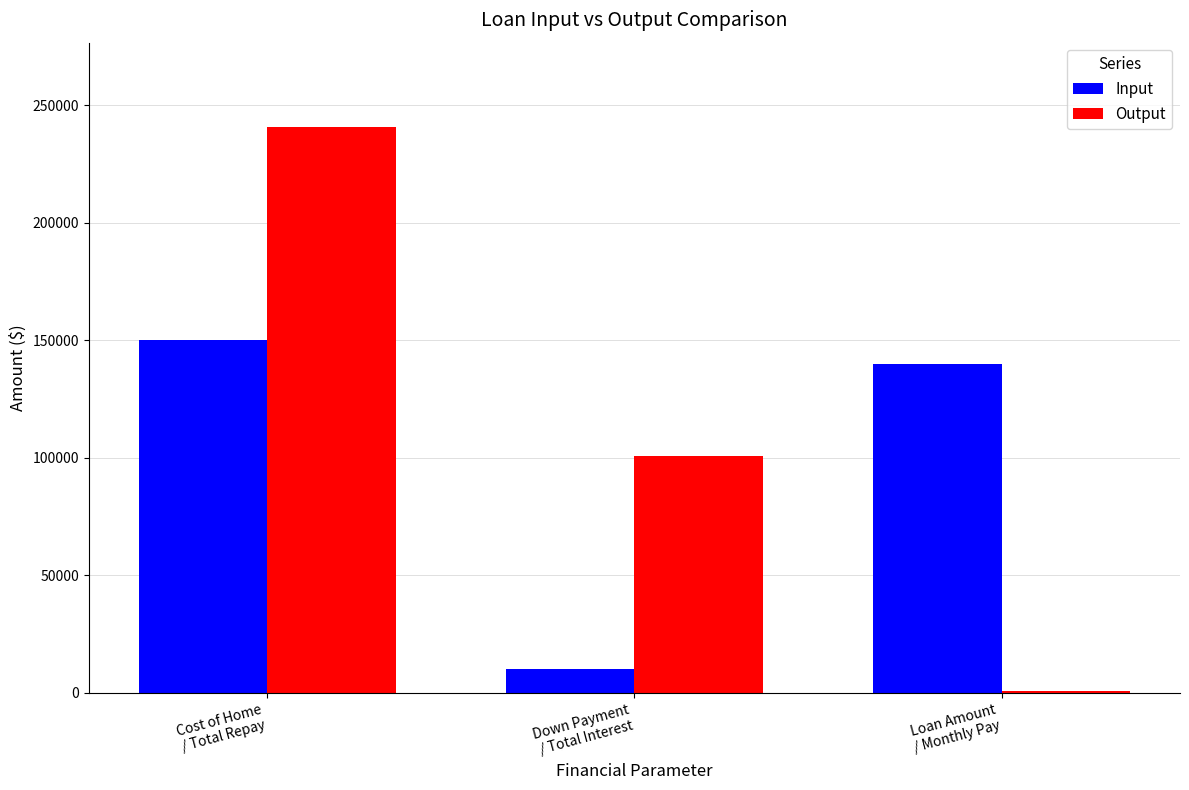

Which series has the largest total across all categories?

Output